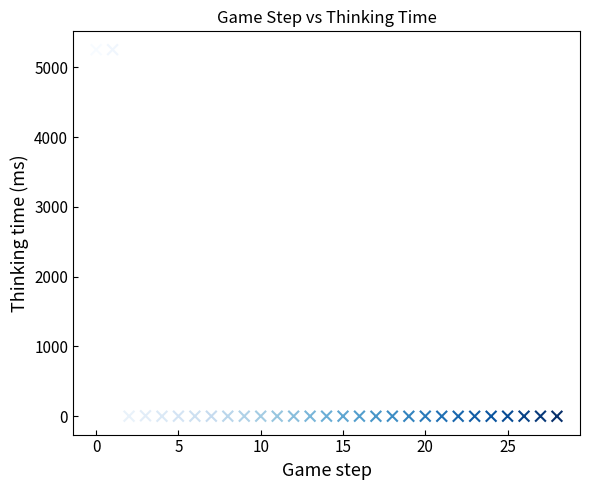

What is the range of Y values (max minus min)?

5255